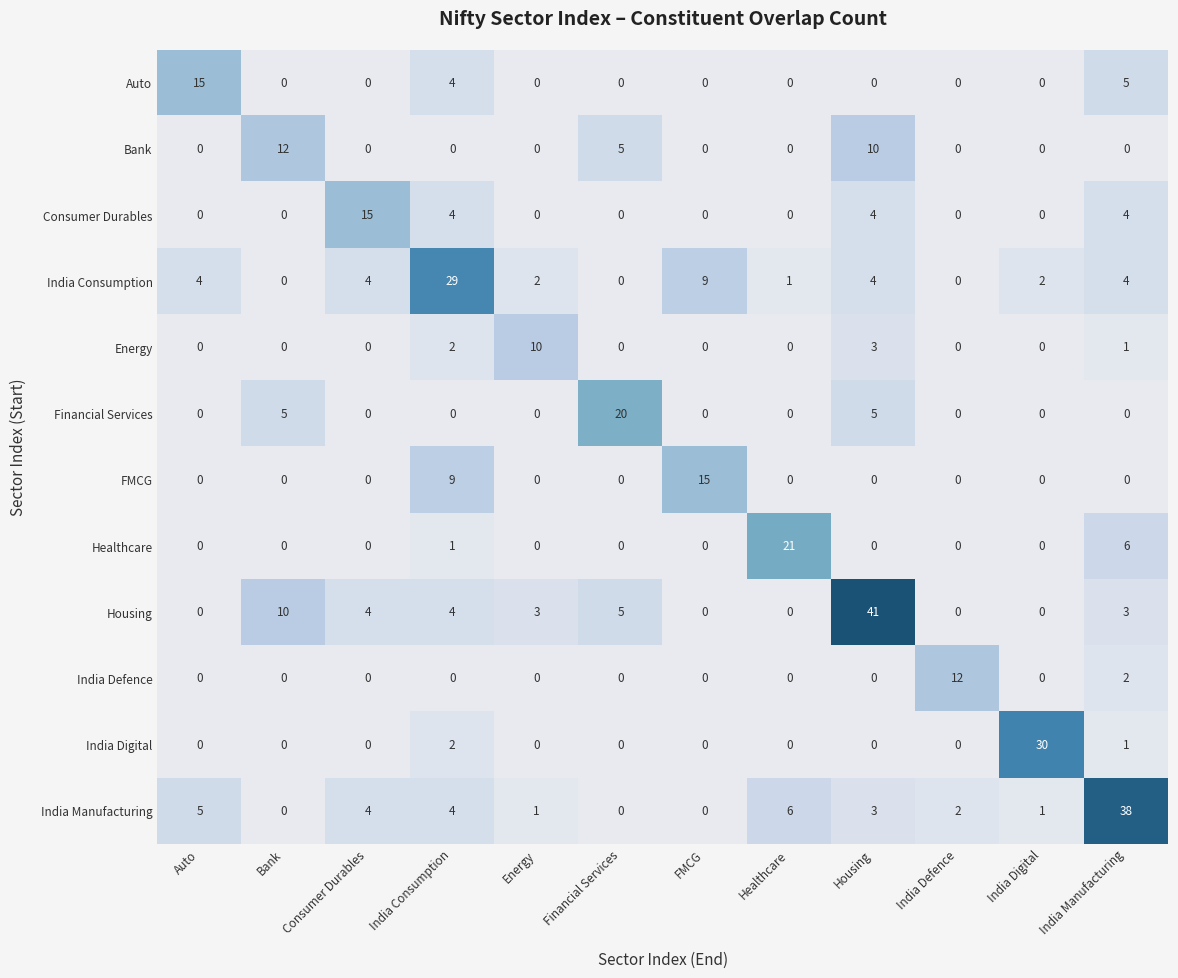

At which category is the sum across all series the highest?

Housing